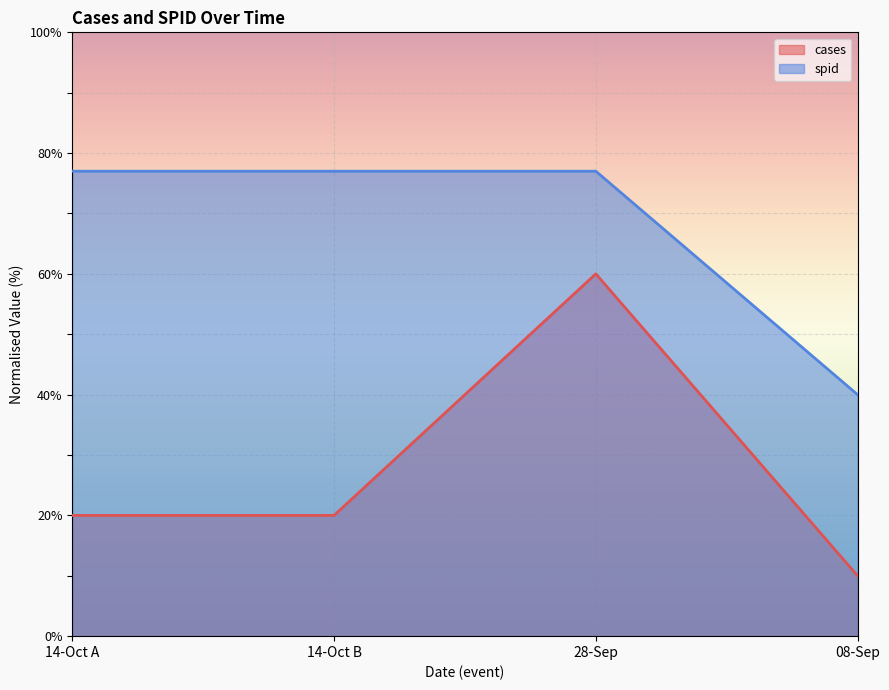

At which category is the sum across all series the highest?

28-Sep